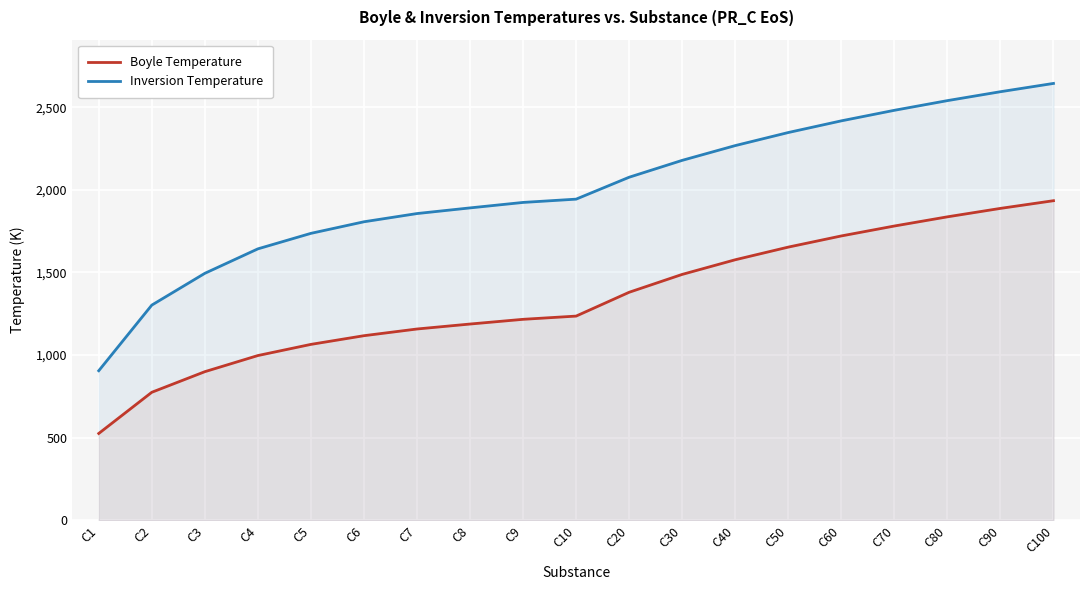

The value of Boyle Temperature at C10 is 343.8. True or false?

False